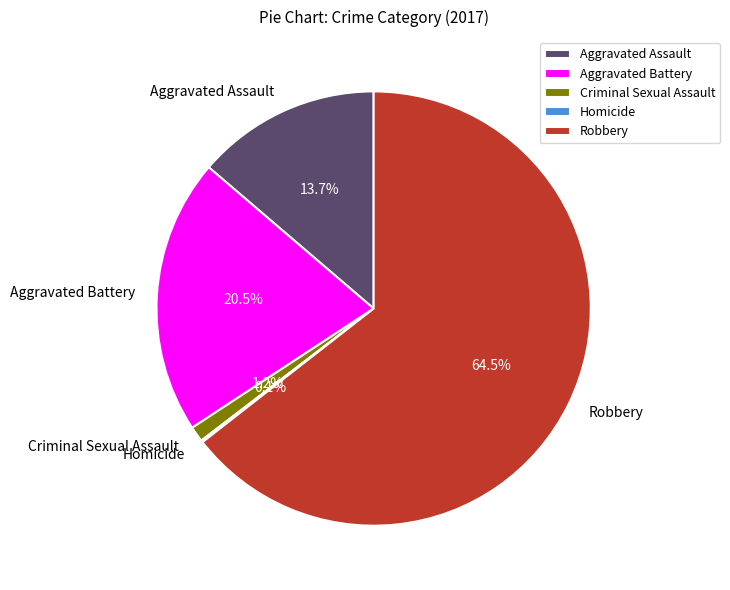

What percentage is NOT represented by Aggravated Assault?

86.3%